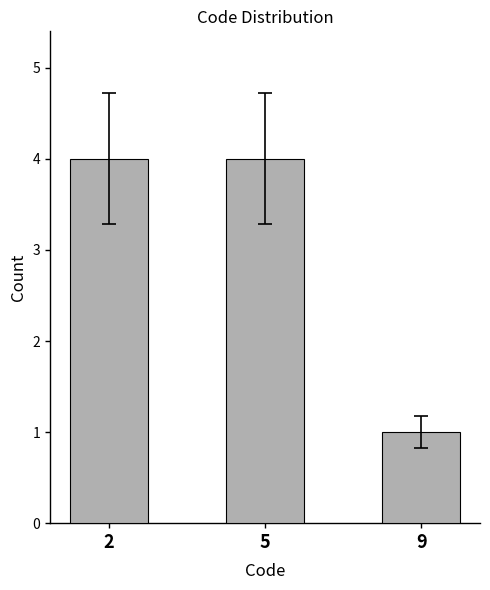

How many data points does each series have?

3